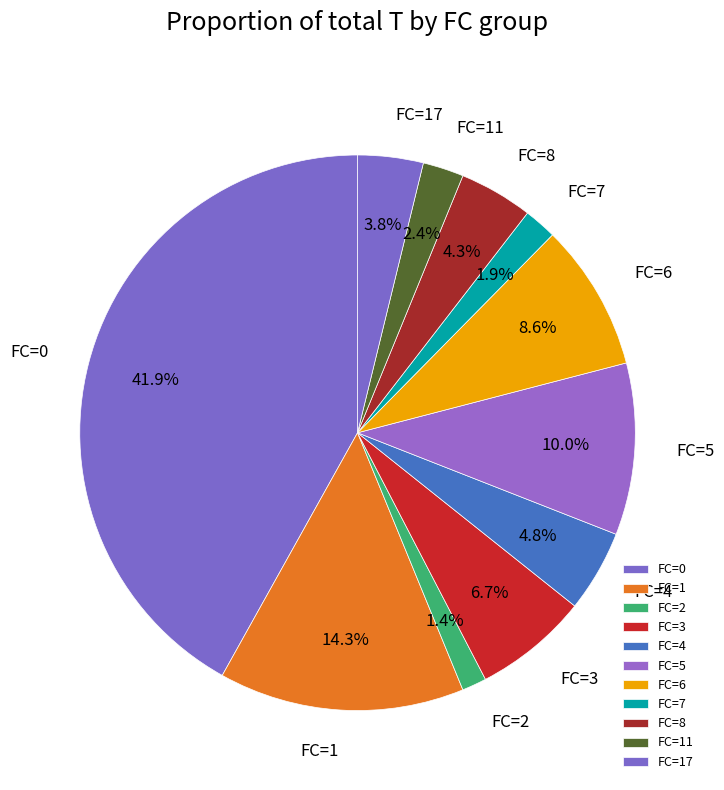

What portion of the pie excludes FC=2?

98.6%